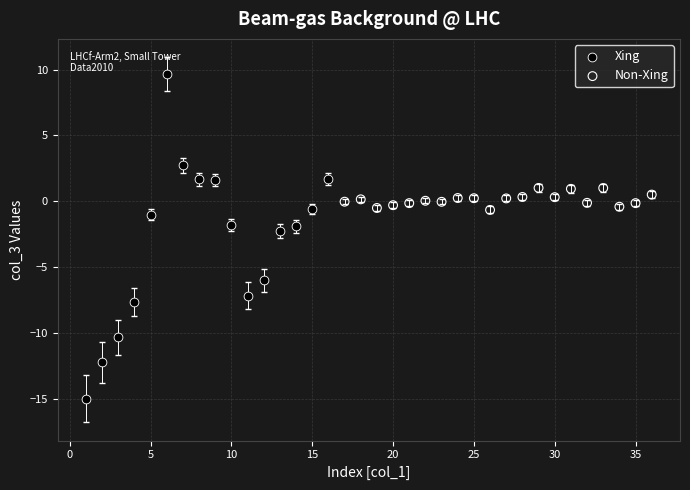

Which series reaches the minimum Y coordinate?

Xing